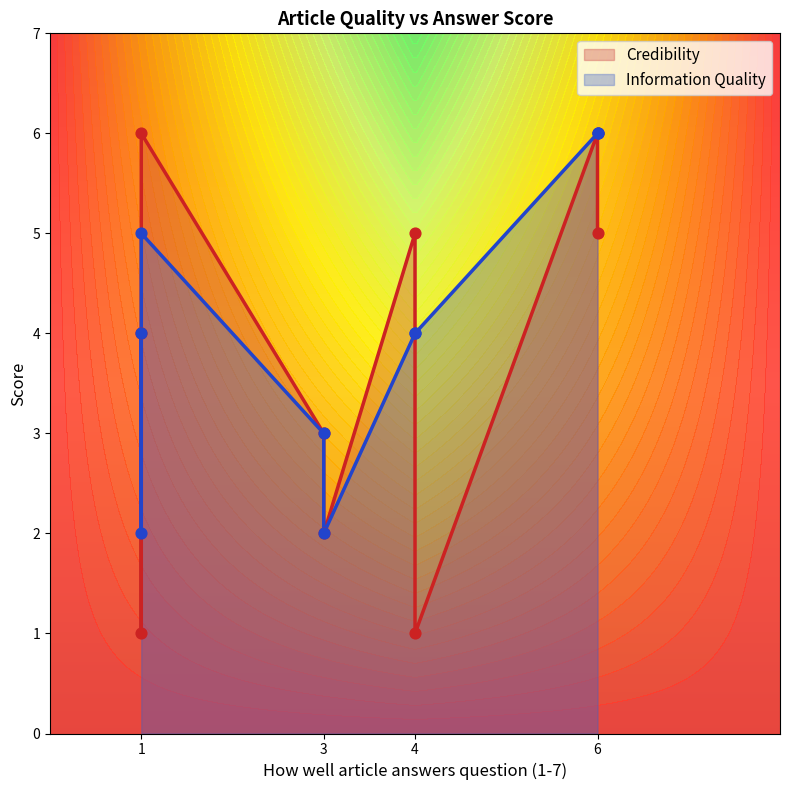

Which series has the widest spread of Y values?

Credibility